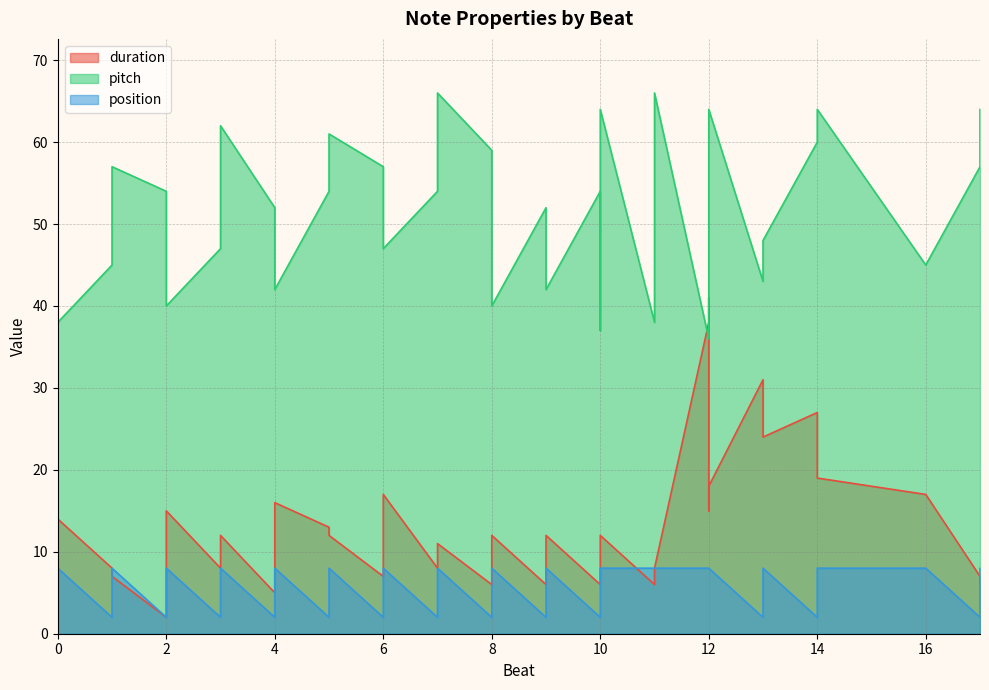

How many data points in position are less than 8?

13